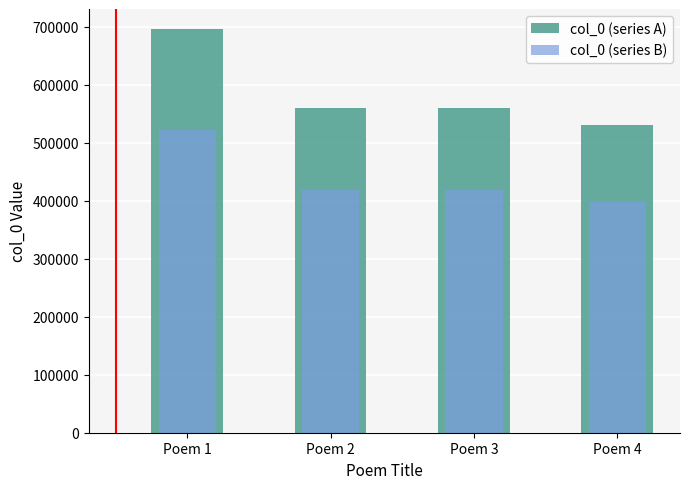

What is the value of the col_0 (series A) bar at the 2nd from the left?

558977.0